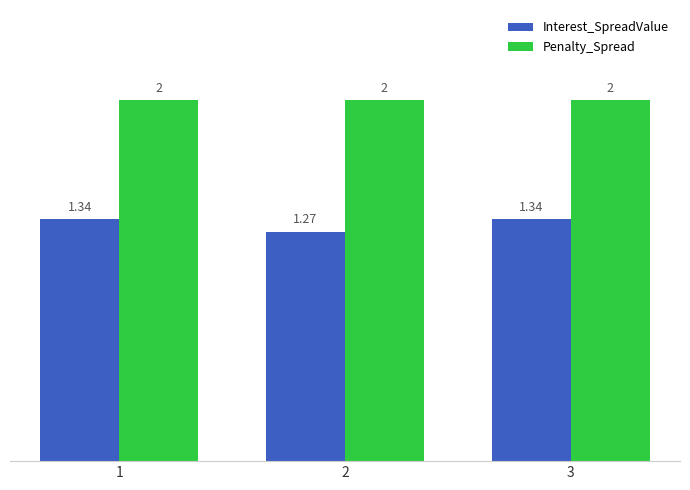

What are all the series names shown in the legend?

Interest_SpreadValue, Penalty_Spread